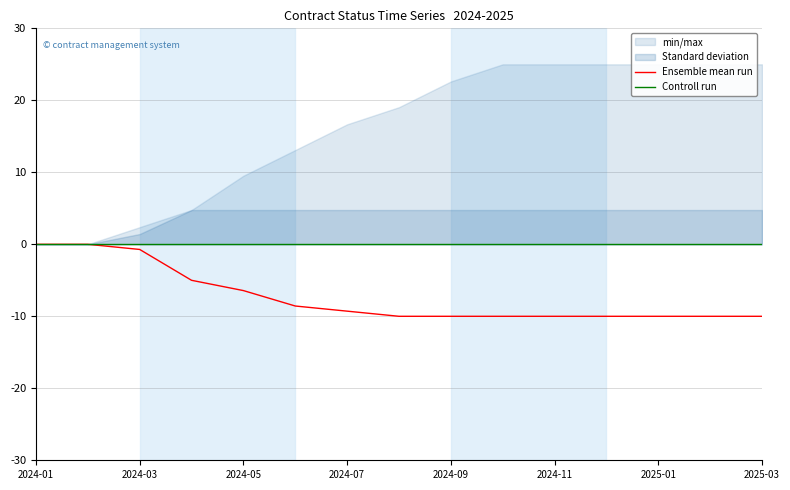

True or false: Ensemble mean run has a value of -4.9 at 2024-11.

False